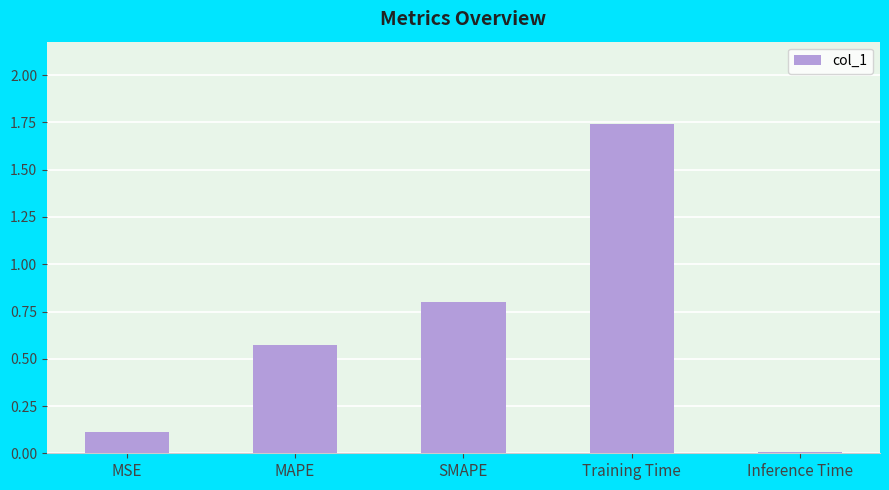

Is it true that the value at MSE is 0.1?

True